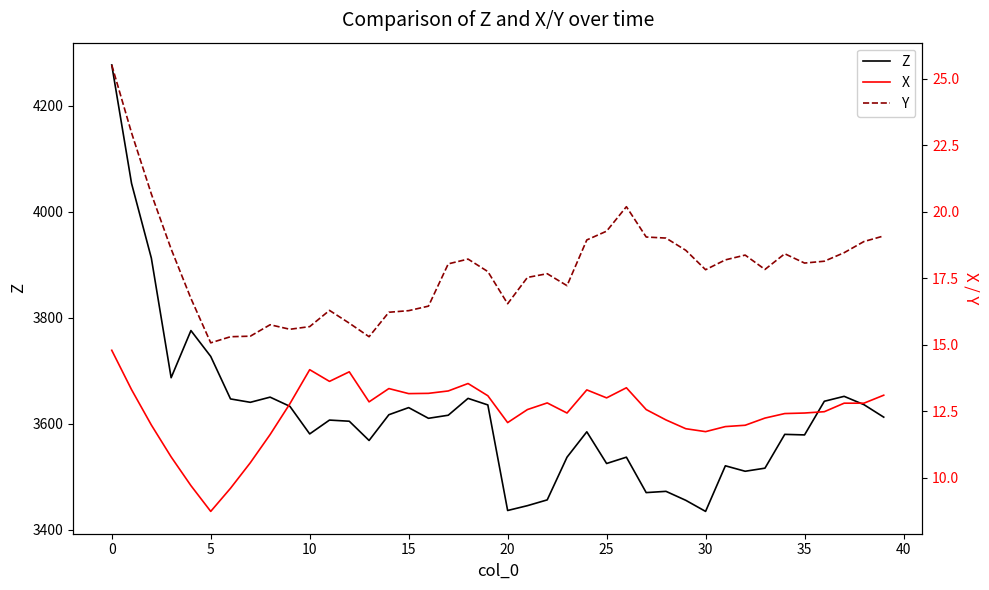

True or false: X and Y intersect in this chart.

False